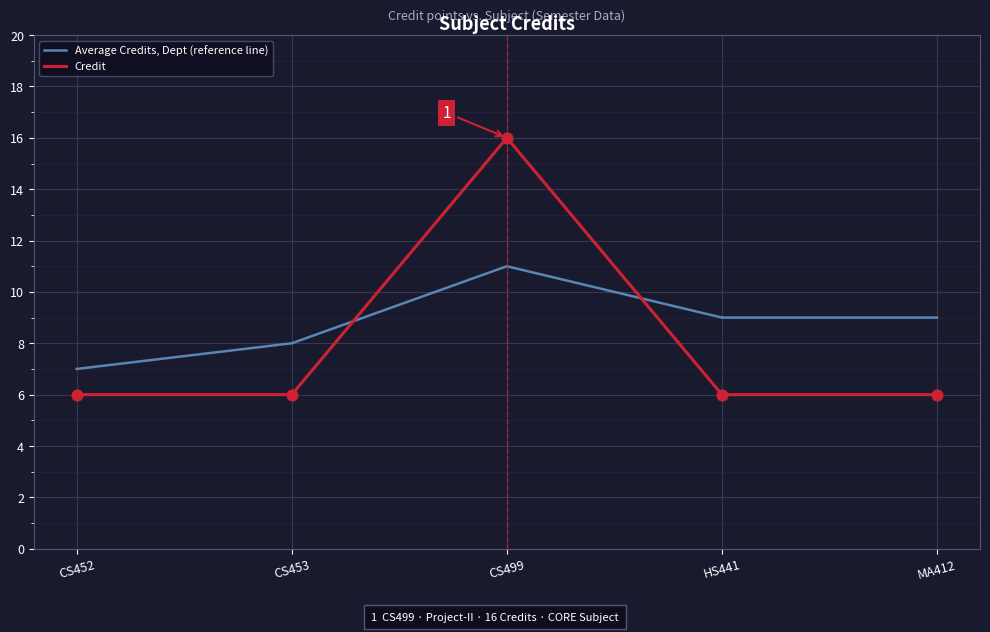

At how many categories does at least one series exceed 10?

1